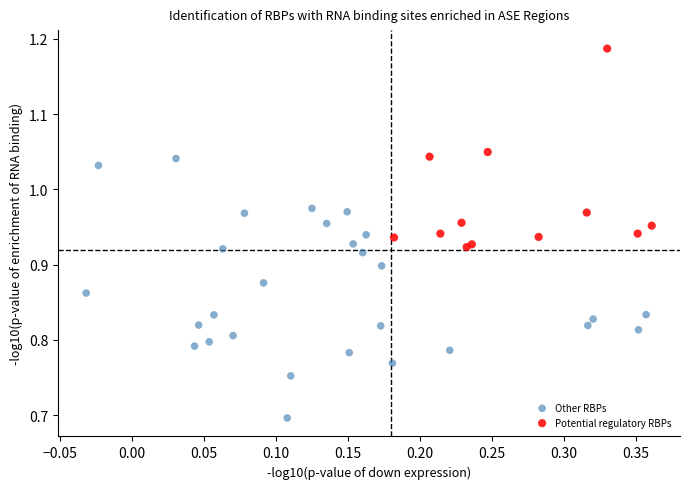

Which series has the largest Y range (max minus min)?

Other RBPs